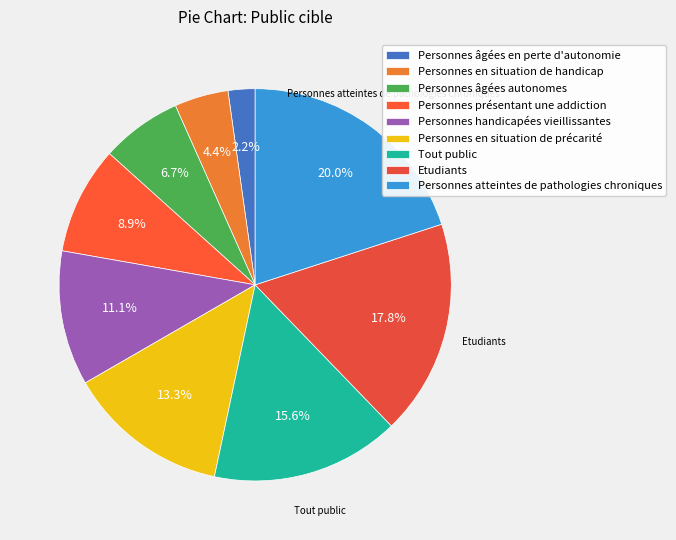

How much of the chart is everything except Personnes en situation de handicap?

95.6%